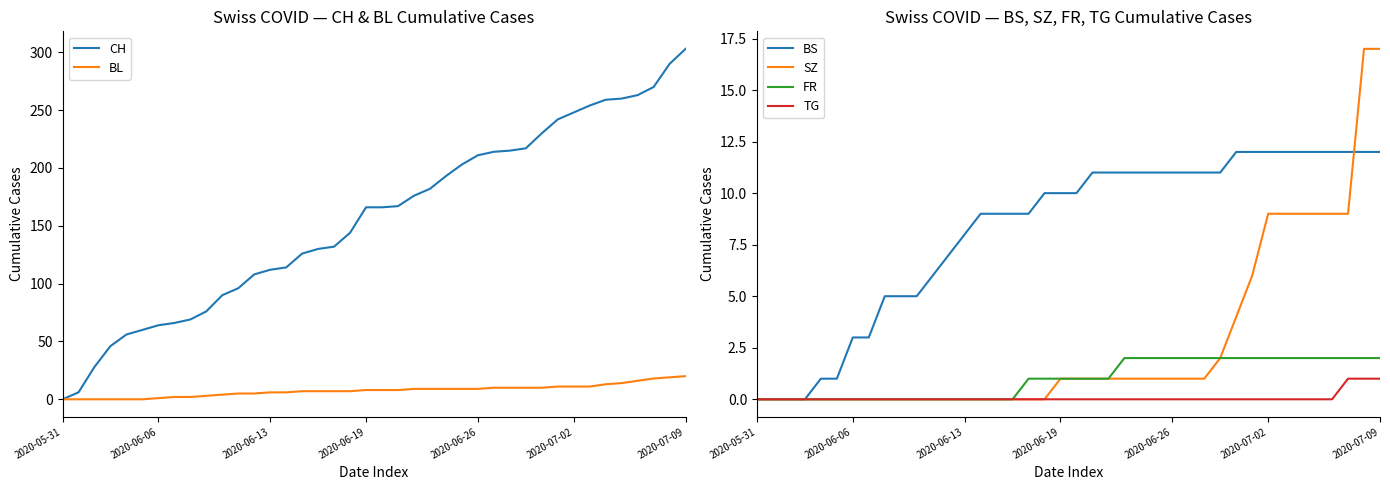

Which series ends up on top after the final intersection of BL and BS?

BL